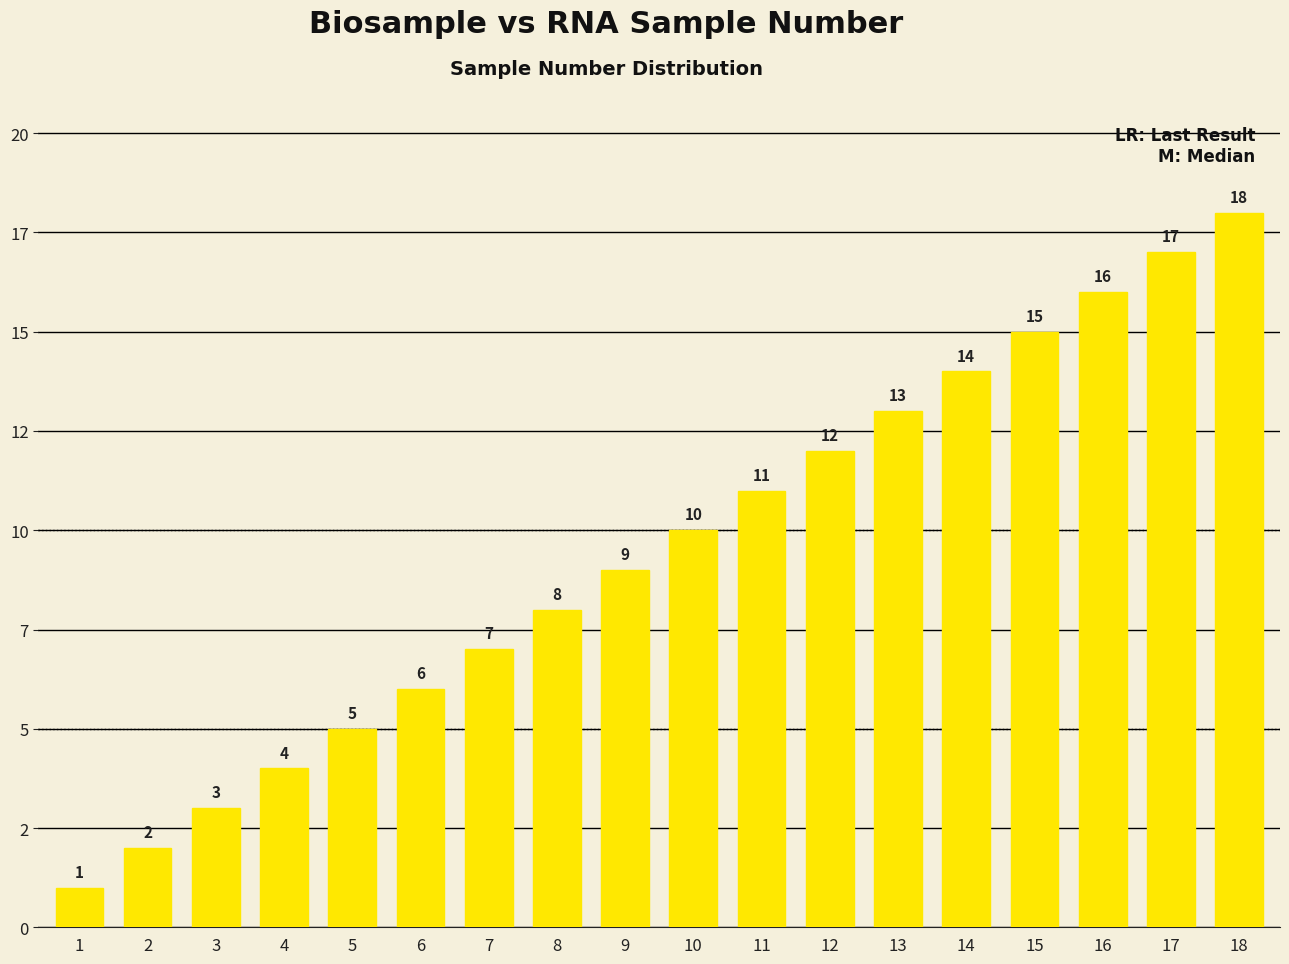

How many bars are there in total?

18